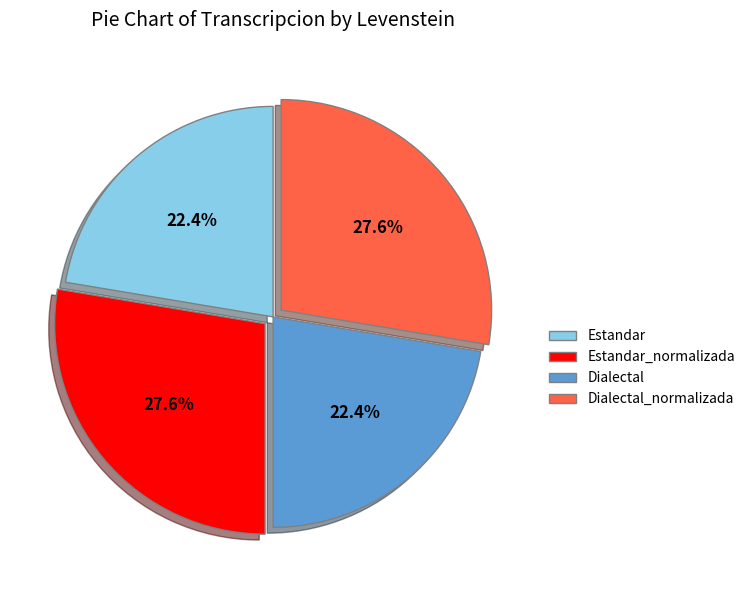

Count the number of slices in the pie.

4